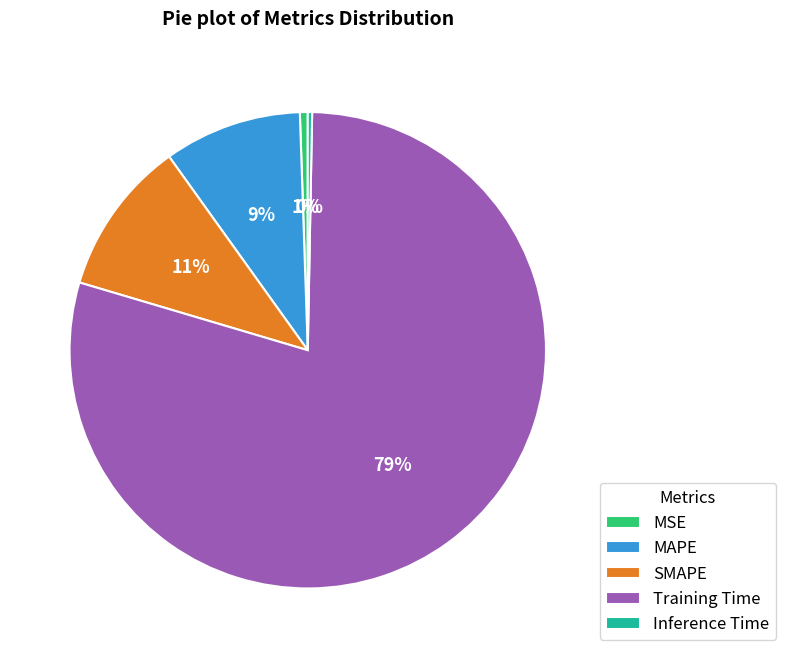

What percentage is the MAPE slice, to the nearest percent?

9%